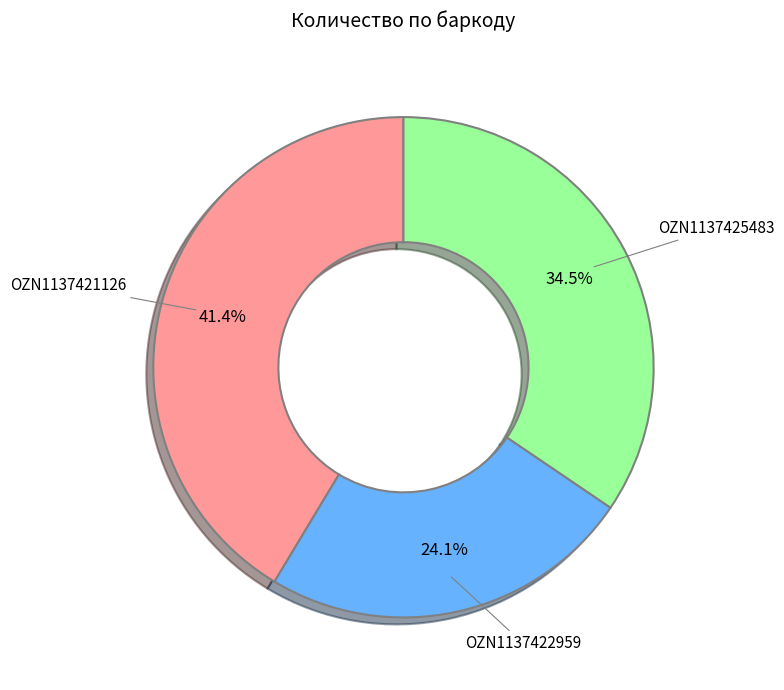

Does OZN1137421126 account for over 50% of the chart?

No